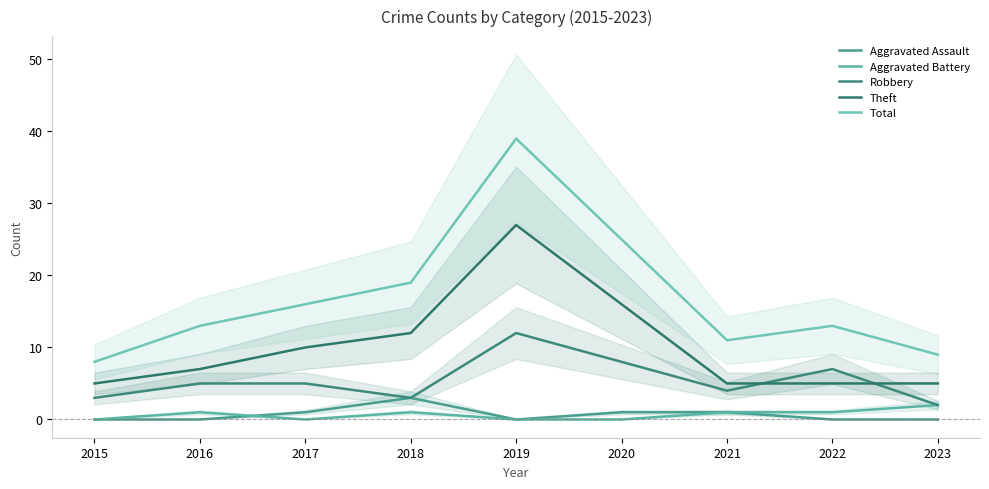

What is the lowest value of the Theft series?

5